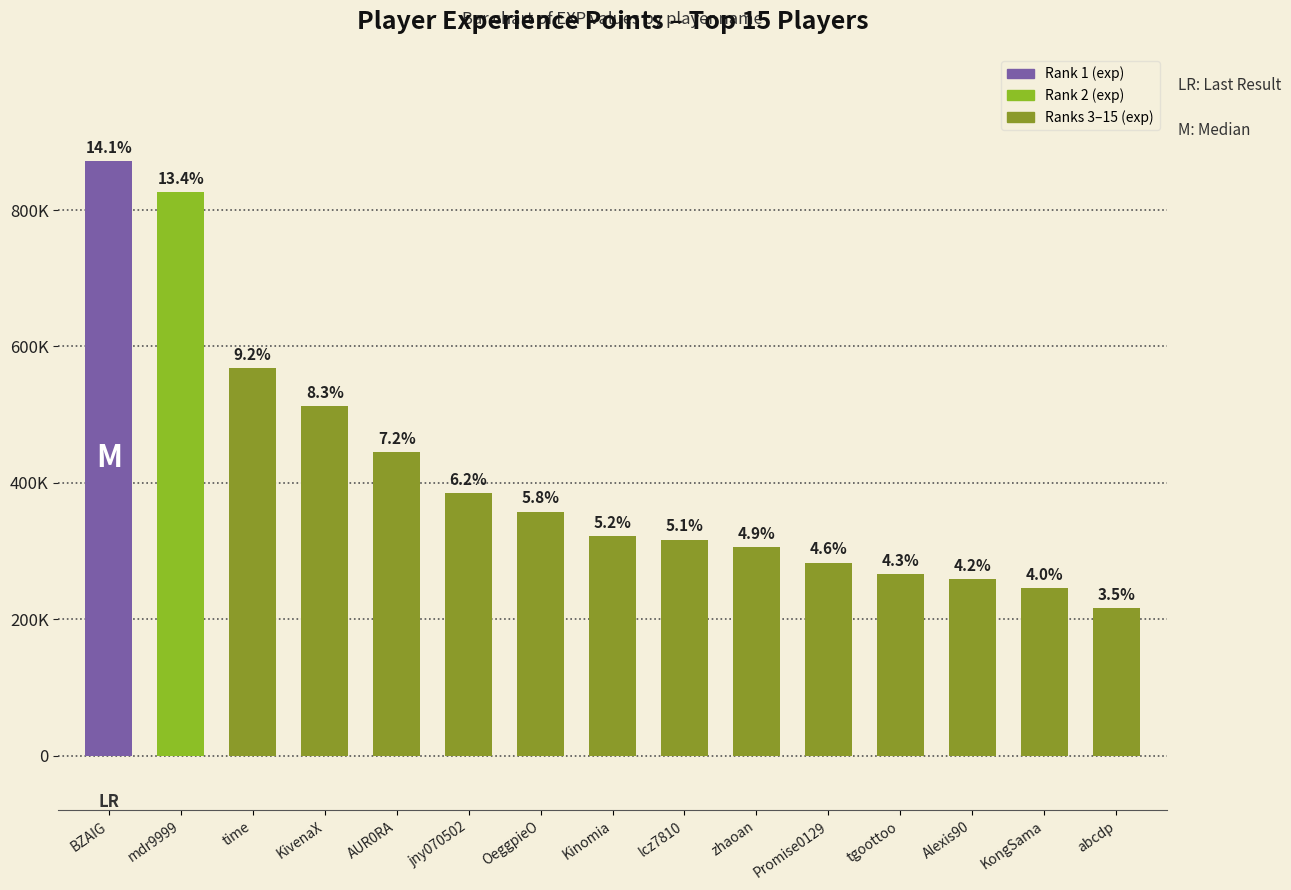

Which label corresponds to the largest value in the chart?

BZAIG